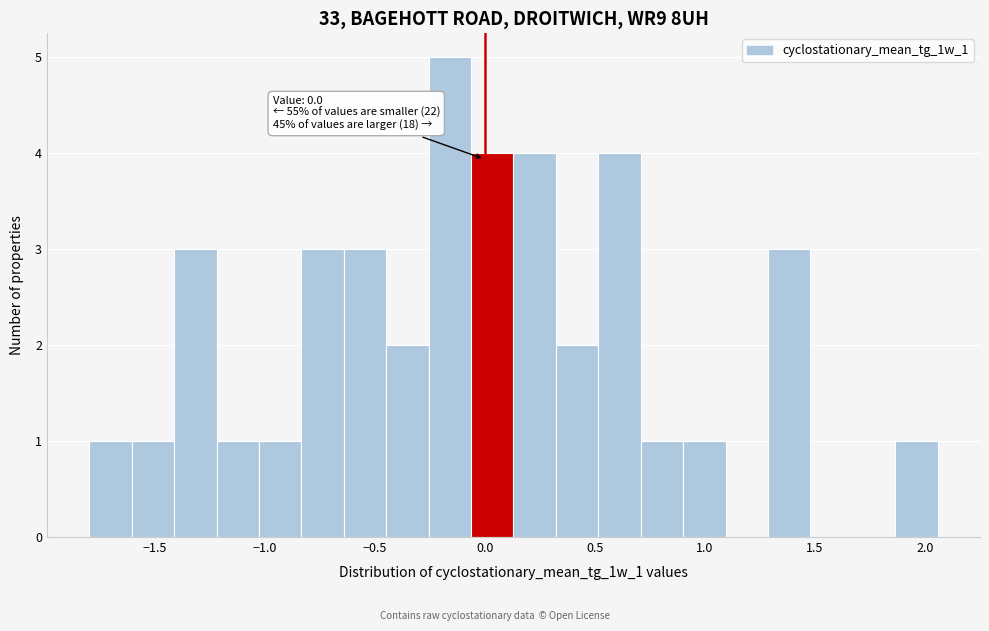

Around what value on the x-axis is the tallest bar? Give the approximate position of its centre, as read against the axis.

-0.15